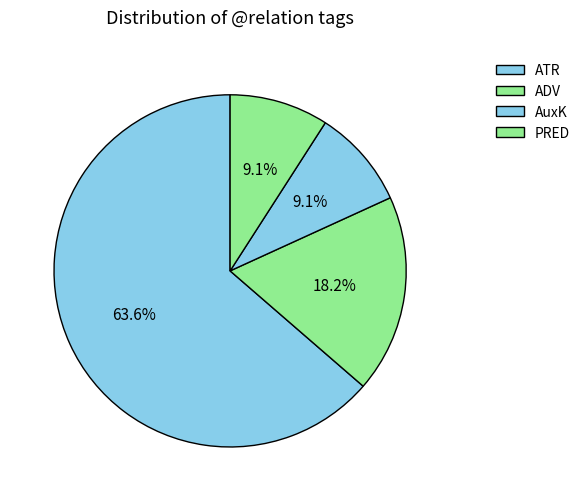

How many slices are in this pie chart?

4